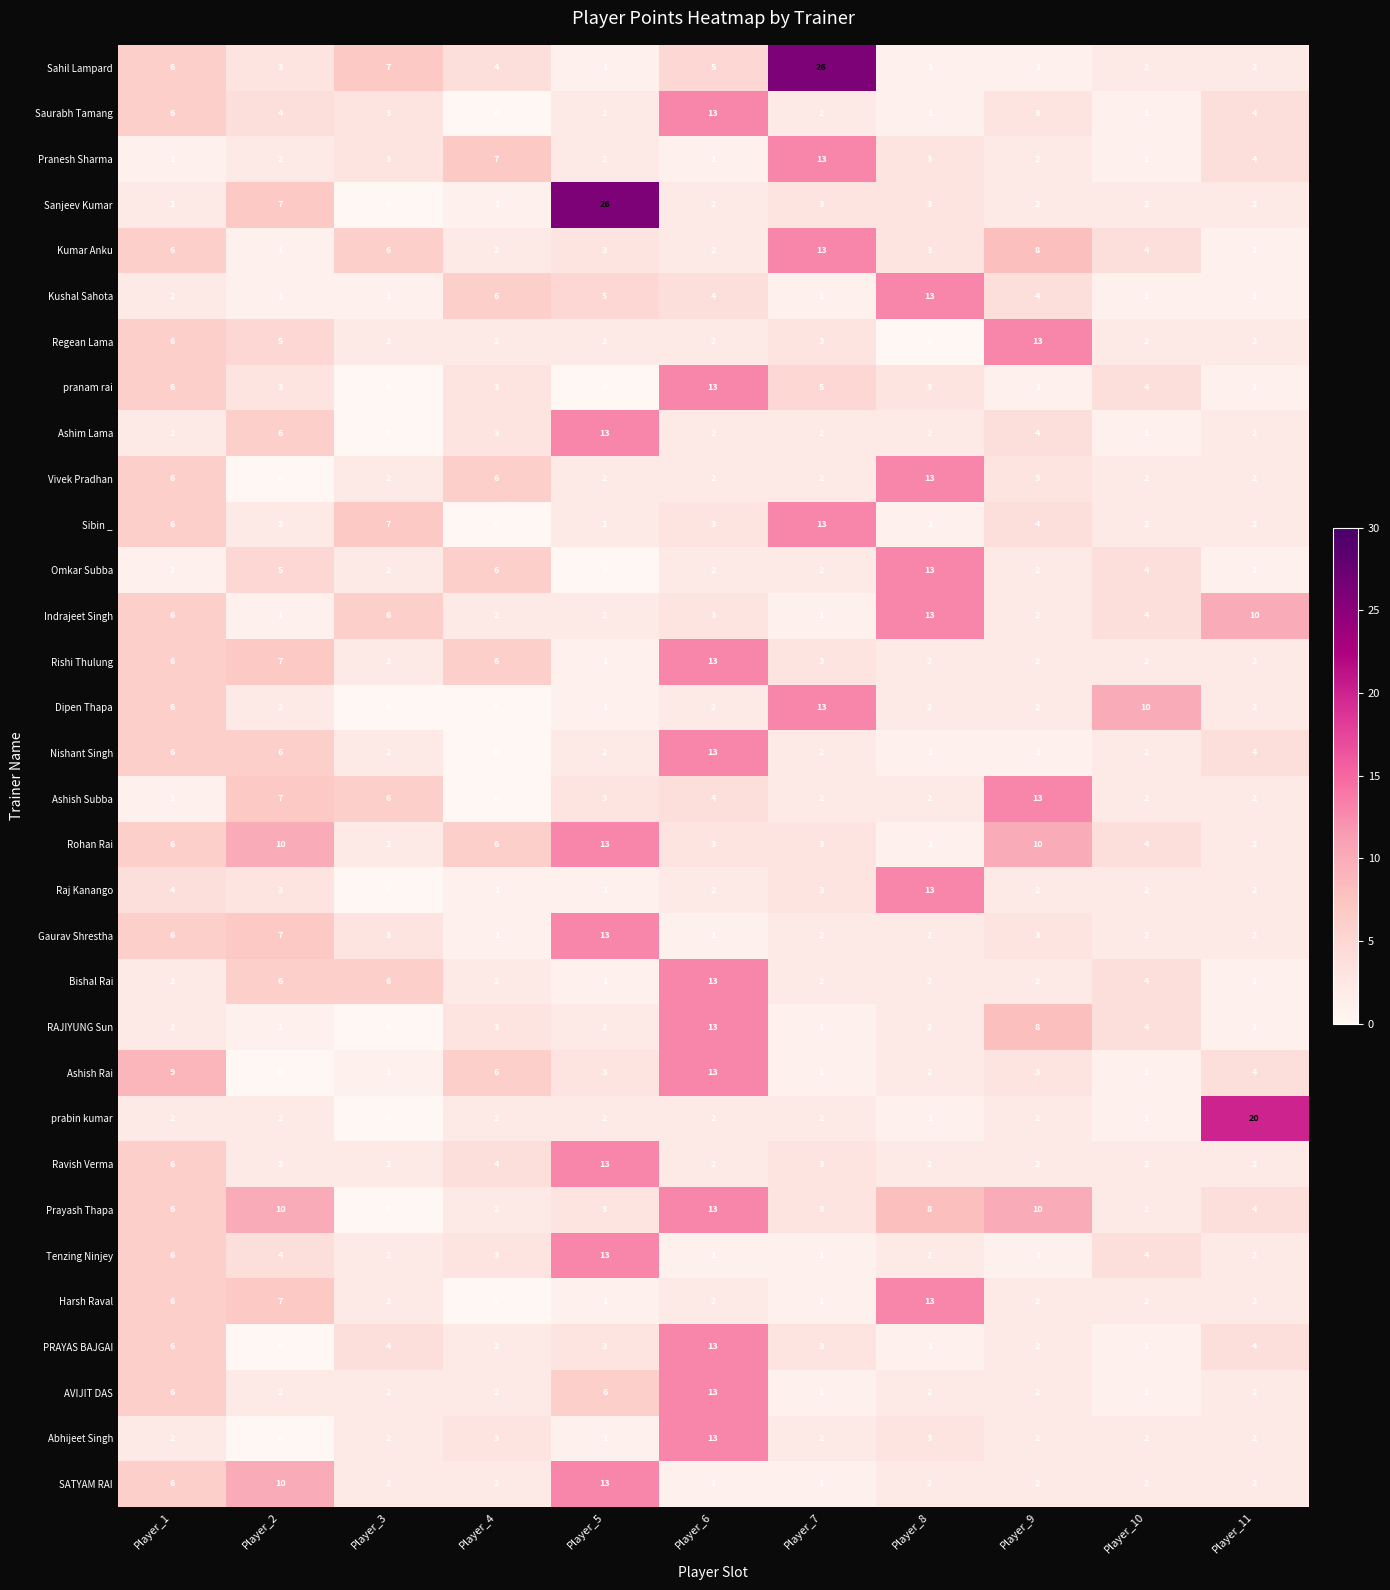

How many data points does each series have?

11